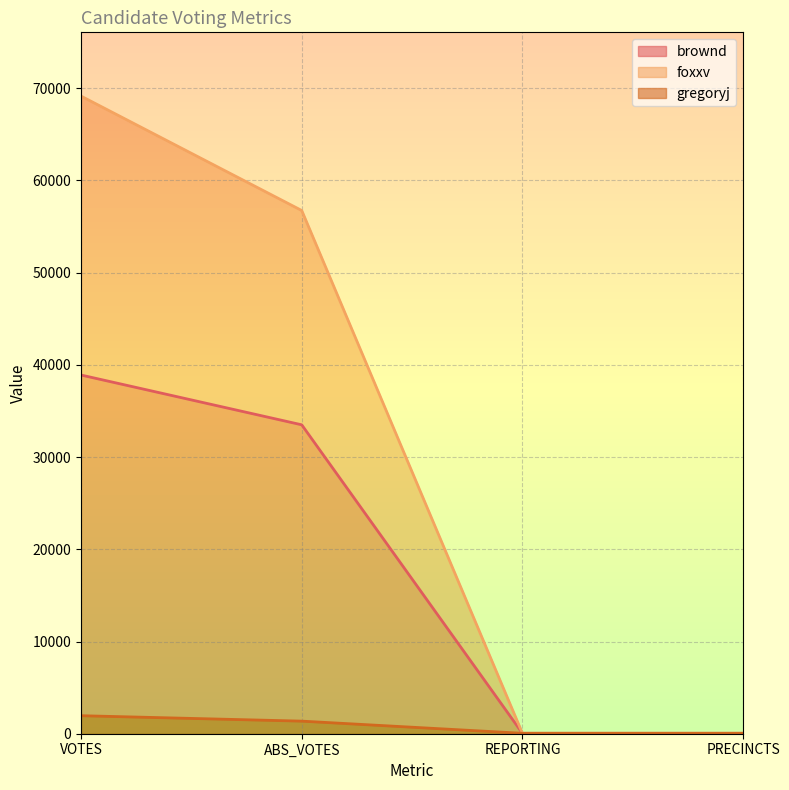

Which label corresponds to the largest value in the chart?

VOTES